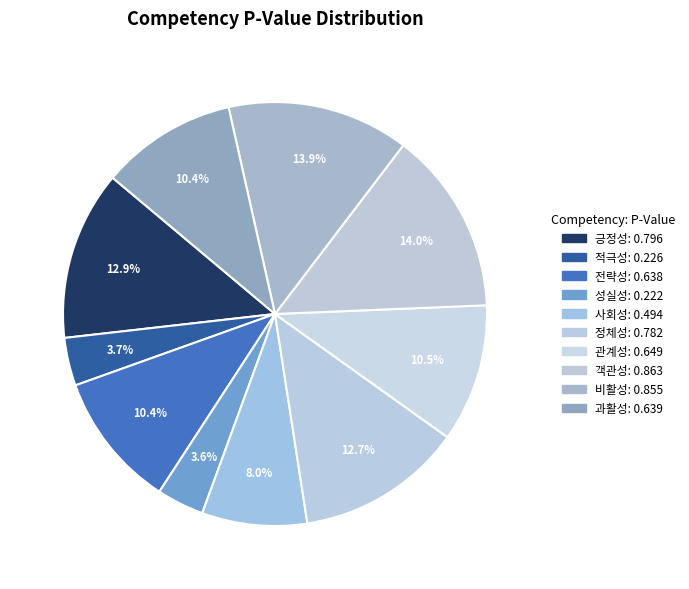

How many slices are in this pie chart?

10